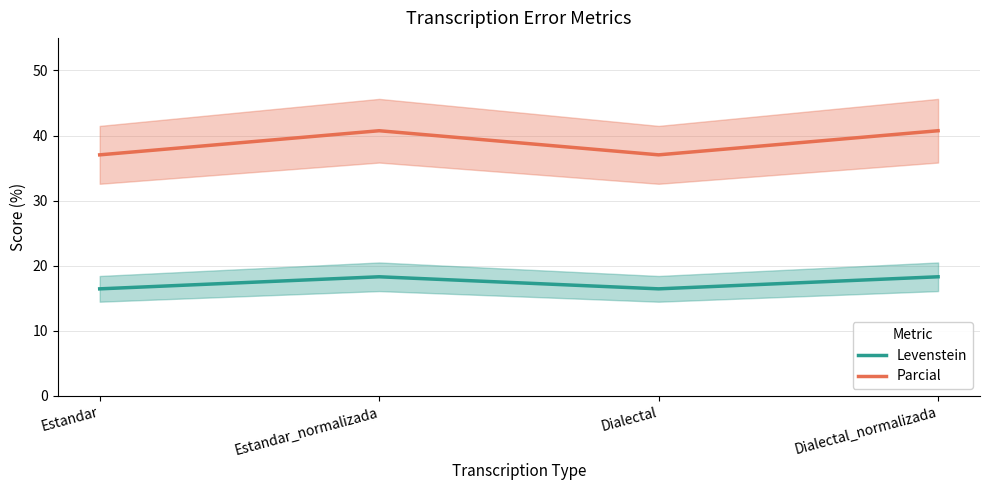

What is the value of the Levenstein point at the 3rd from the left?

16.5